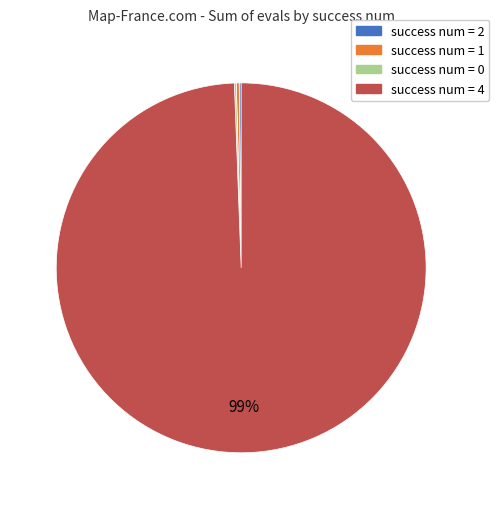

Does any single category account for the majority?

Yes